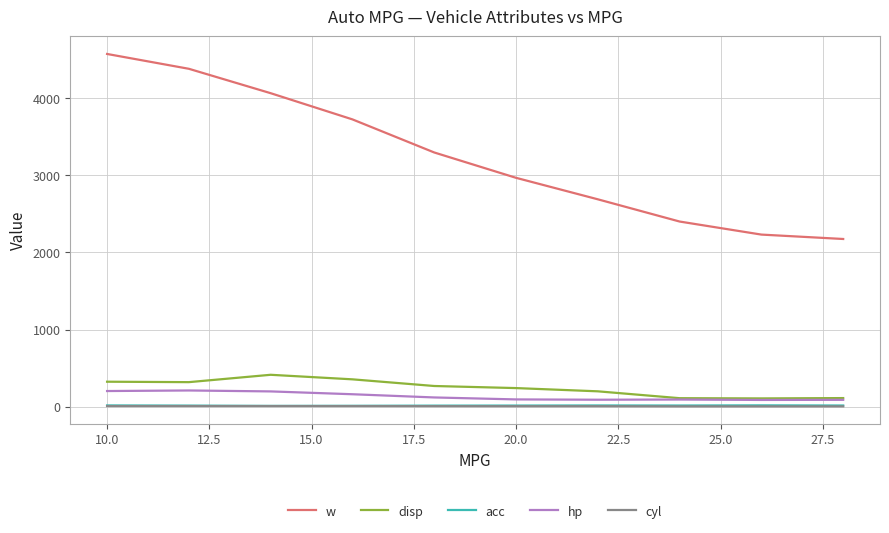

Which series has the largest total across all categories?

w